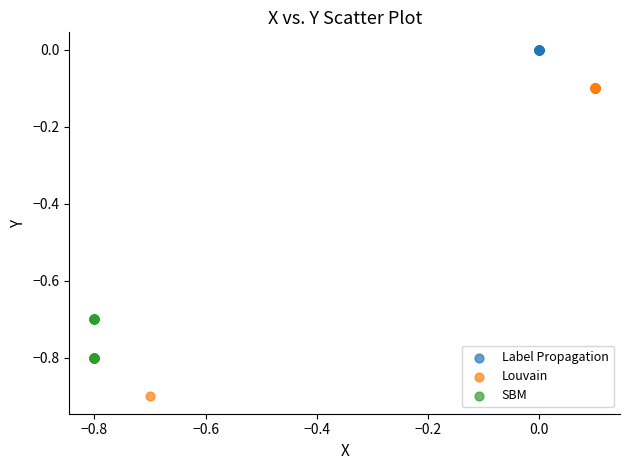

Which series contains the lowest Y value?

Louvain